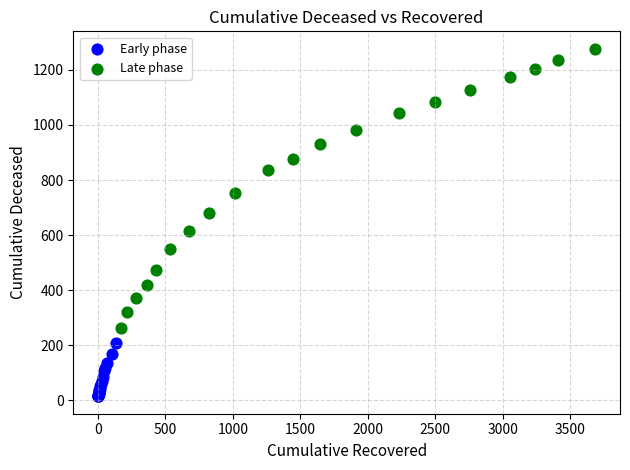

Which series contains the highest Y value?

Late phase